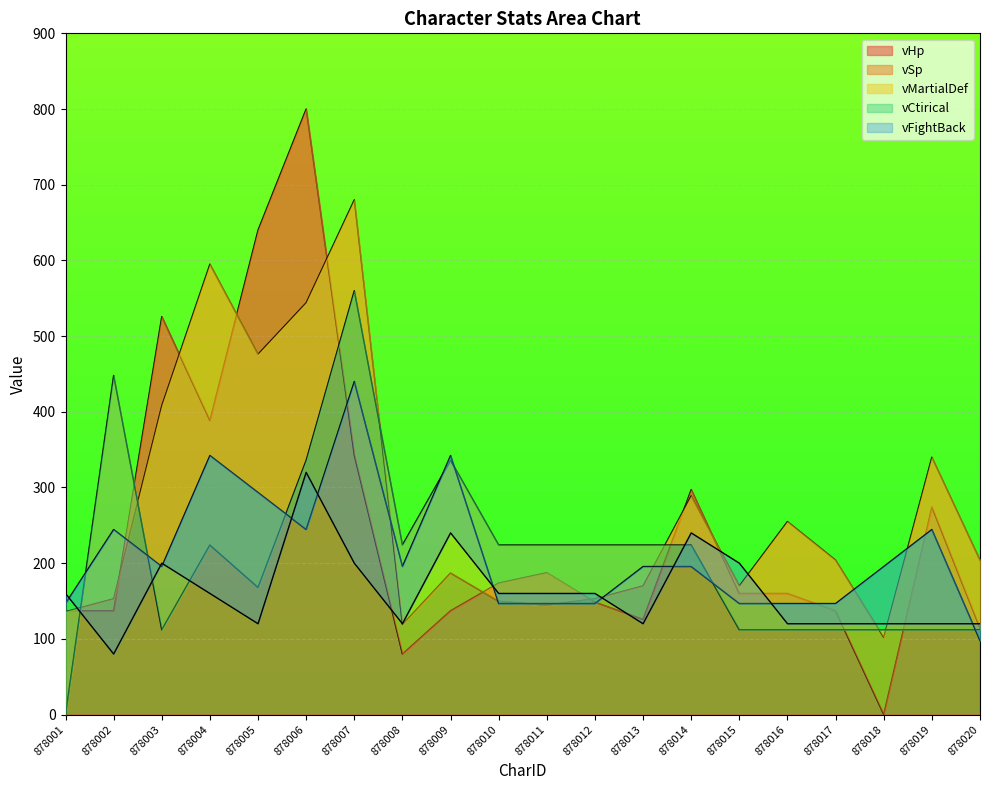

At which category does vHp reach its first local peak?

878003